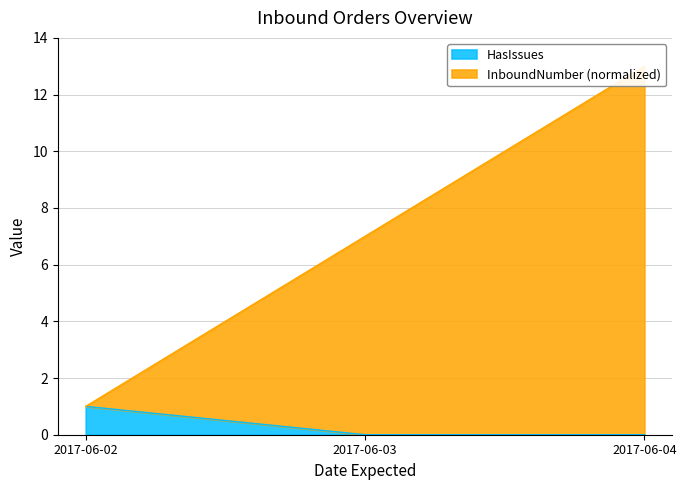

Rank the categories by HasIssues value from highest to lowest.

2017-06-02, 2017-06-03, 2017-06-04